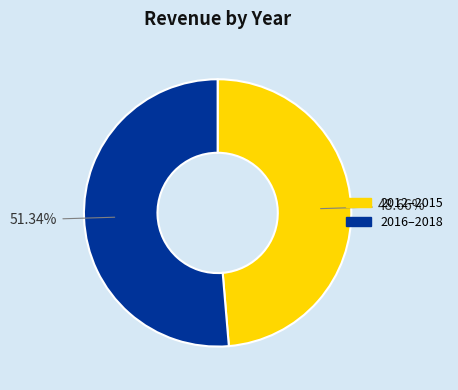

Combined, do 2016–2018 and 2012–2015 account for over 50%?

Yes